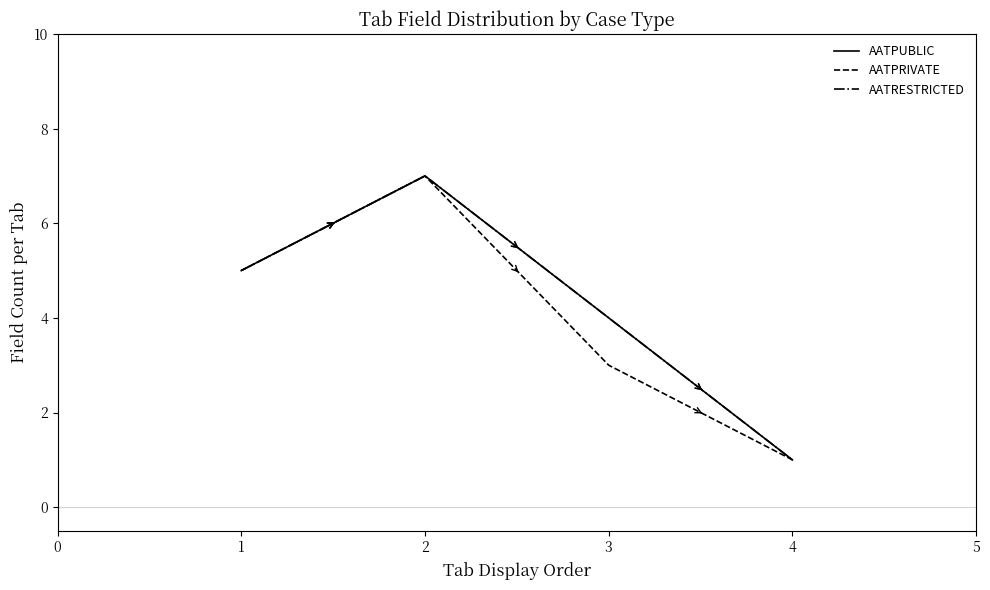

True or false: AATPUBLIC and AATPRIVATE intersect in this chart.

False